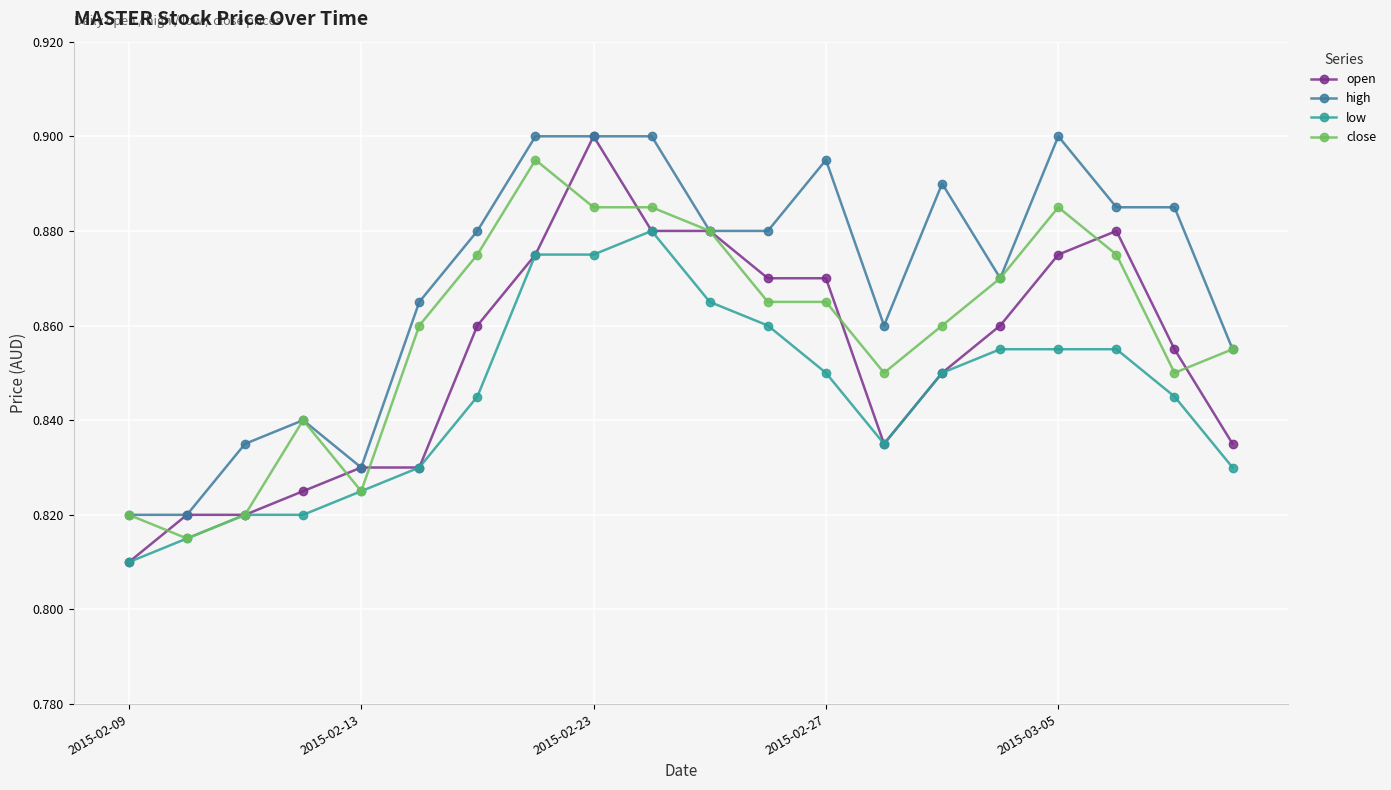

Rank the series by their average value, from lowest to highest.

low, open, close, high